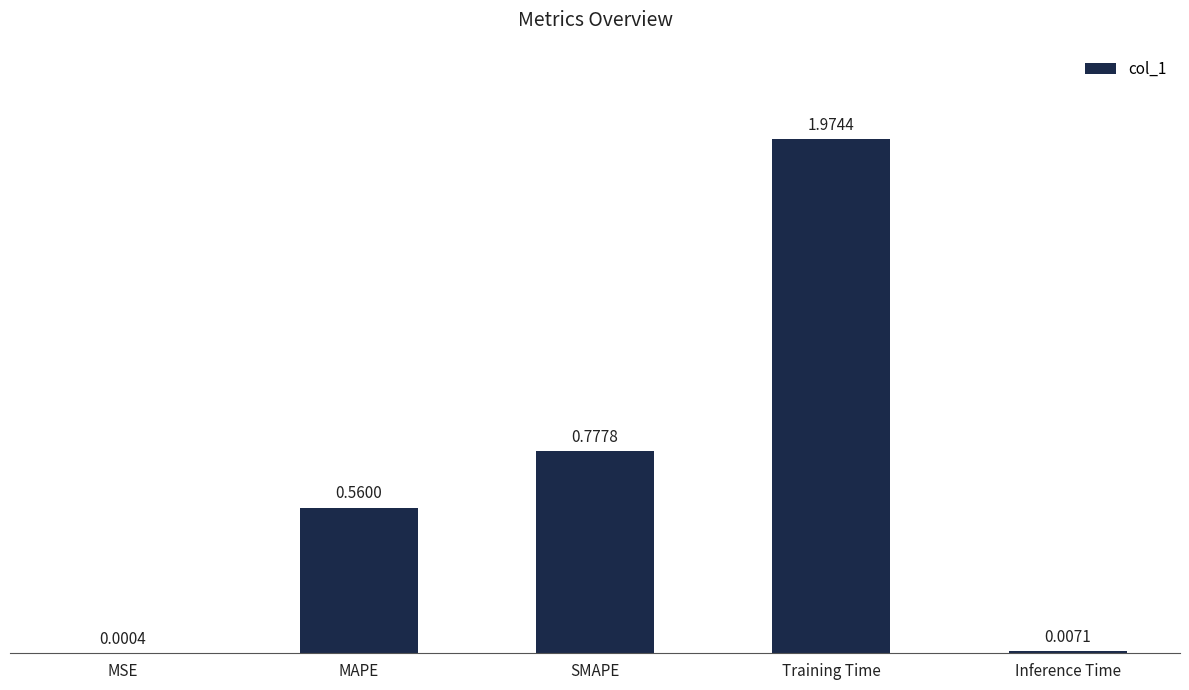

Where is the data nearest to the value 0?

MSE